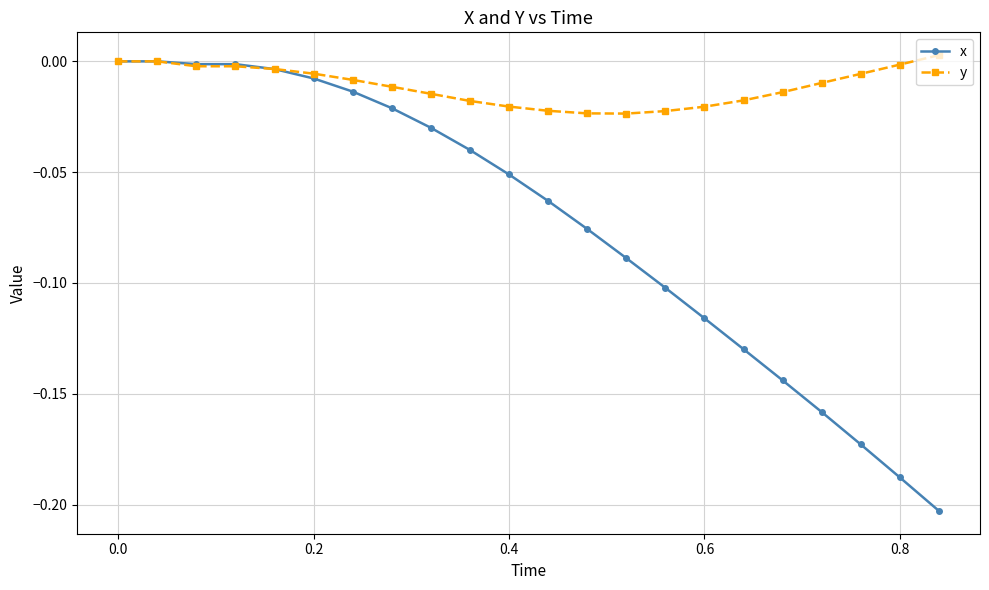

What are all the series names shown in the legend?

x, y